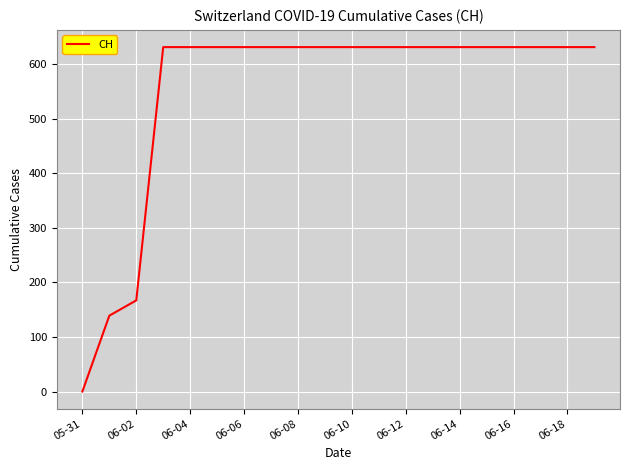

What is the difference between the maximum and minimum values?

631